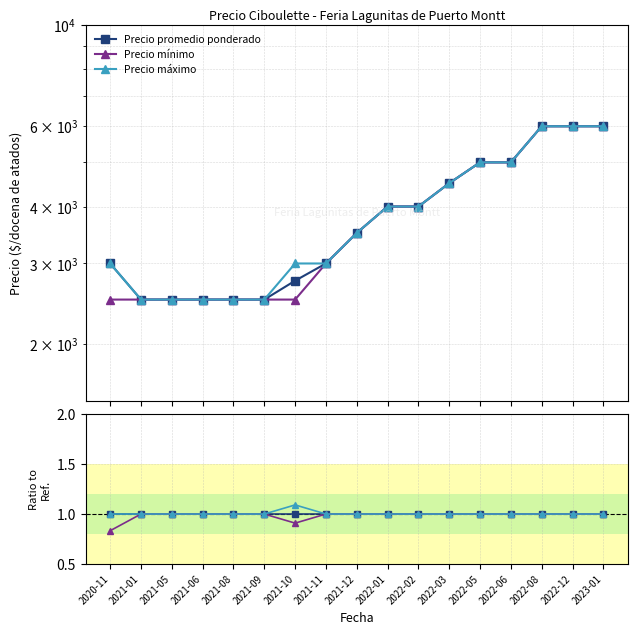

At which category is the sum across all series the highest?

2021-01